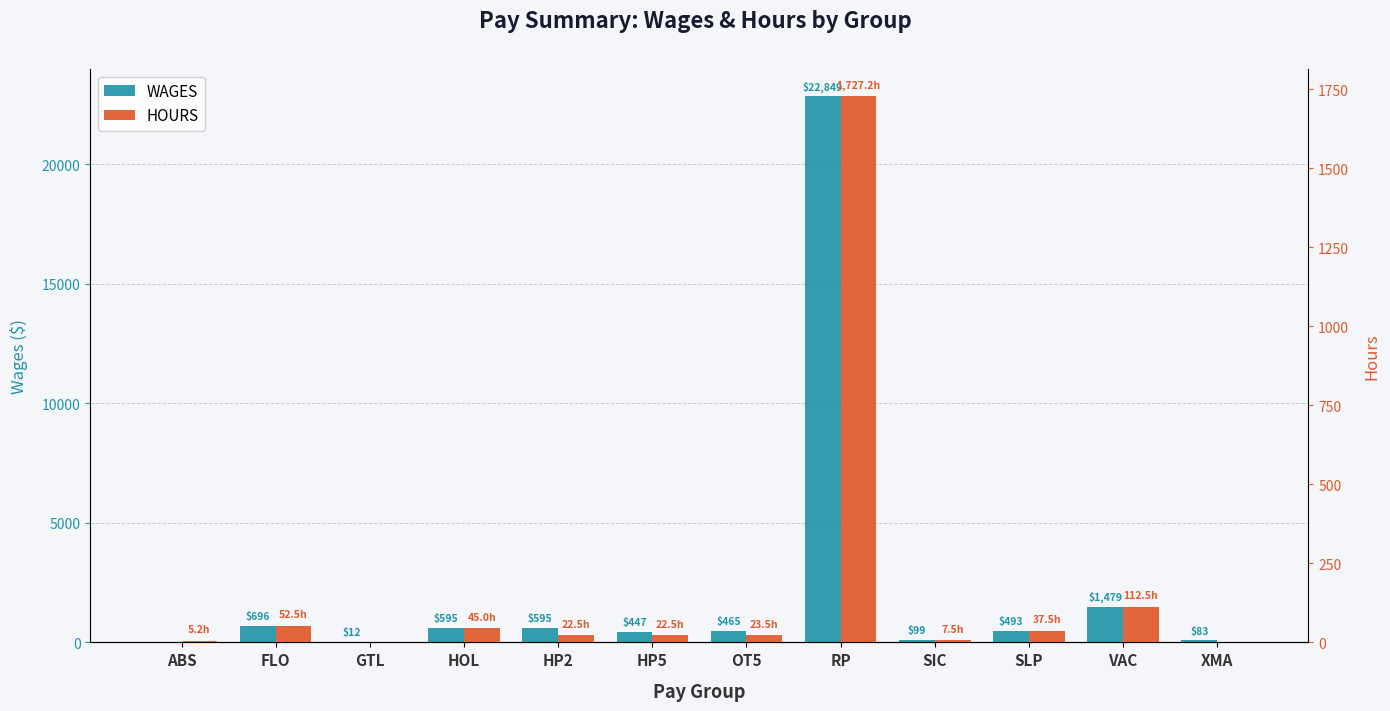

At which label does HOURS reach its peak?

RP